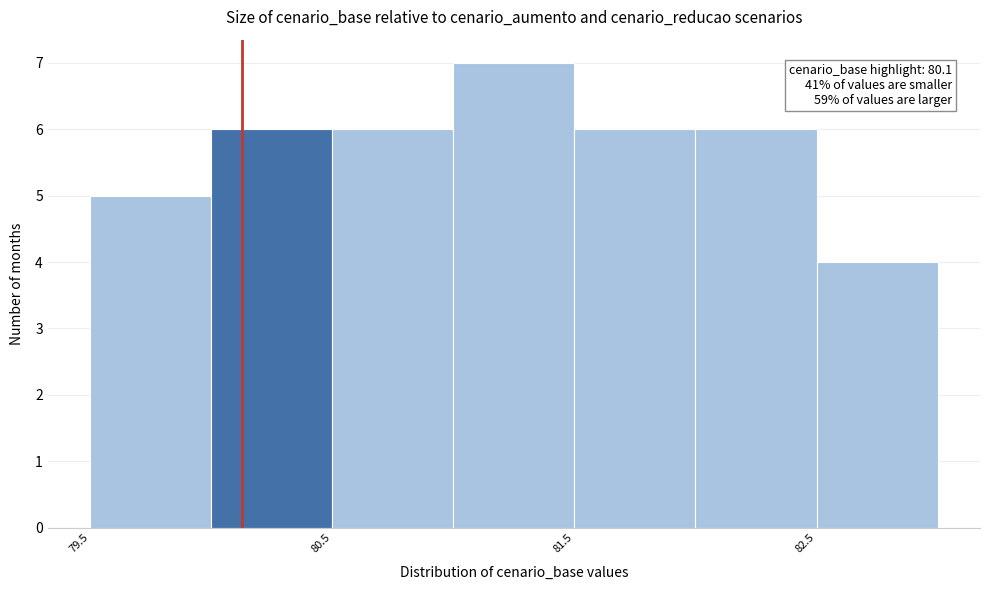

Over which range of the x-axis is the bar tallest?

81.0 to 81.5